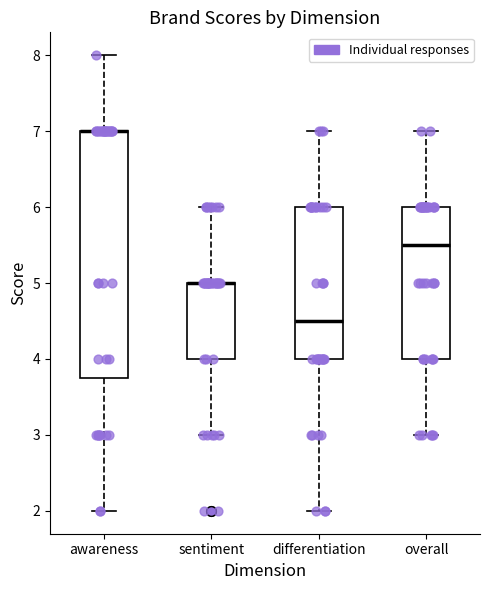

Where is the upper edge of the box for differentiation on the y-axis? The values are not printed on the chart, so give them approximately, as read against the axis.

6.0